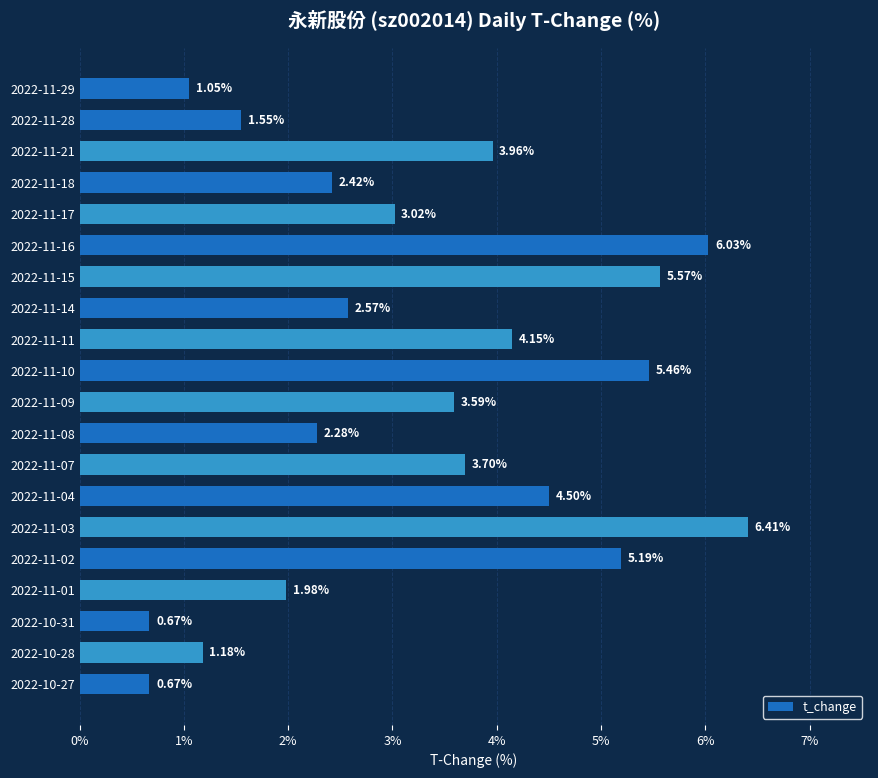

What is the change in value from 2022-11-02 to 2022-10-31?

-4.5